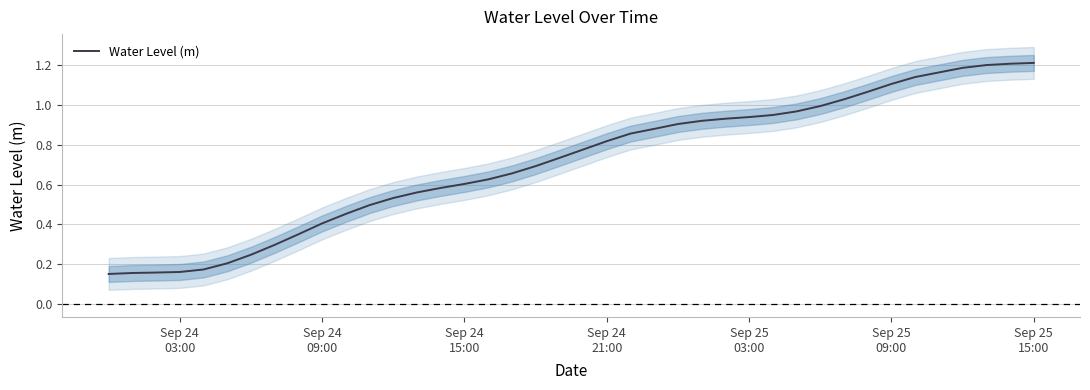

Is it true that the value at Sep 24 03:00 is 0.1?

False